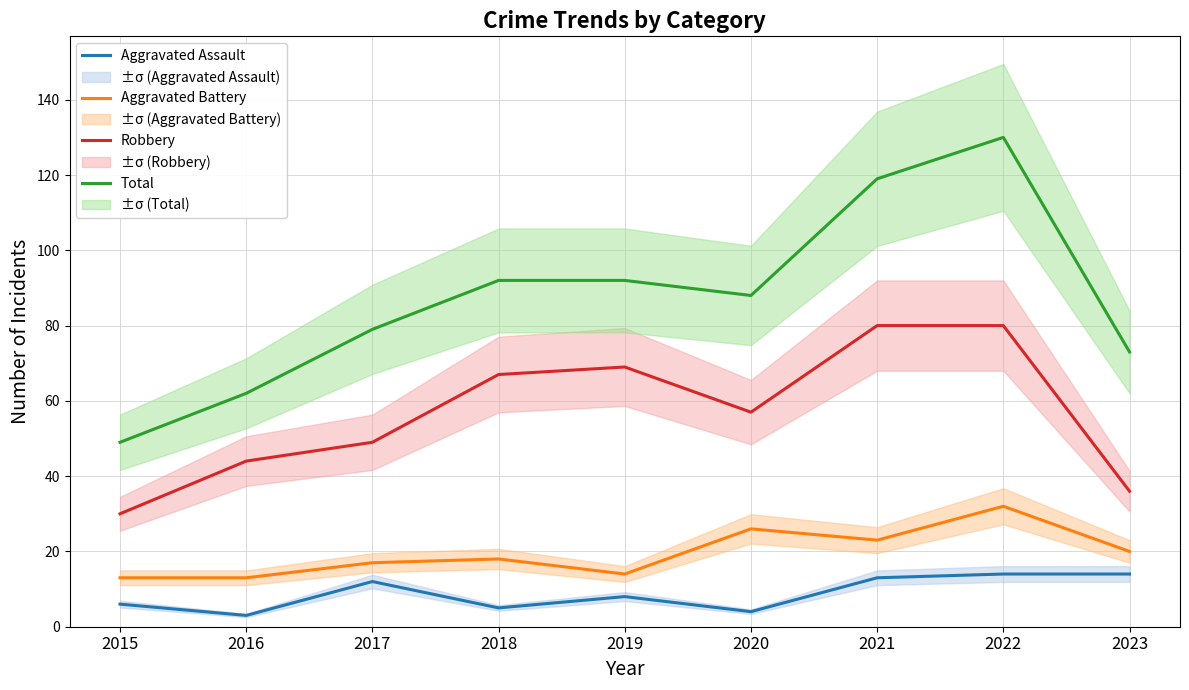

Which category has the highest value in the Robbery series?

2021